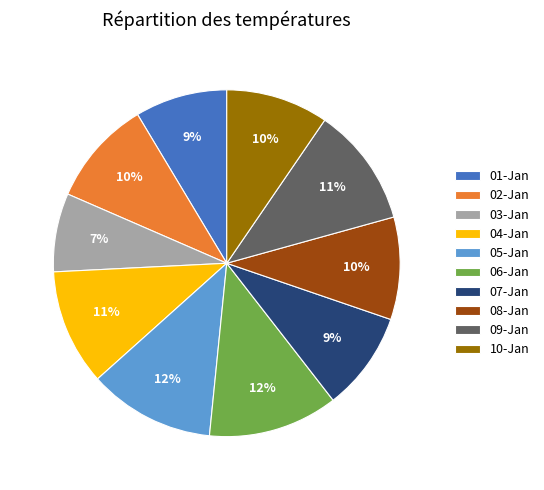

Does any single category account for the majority?

No